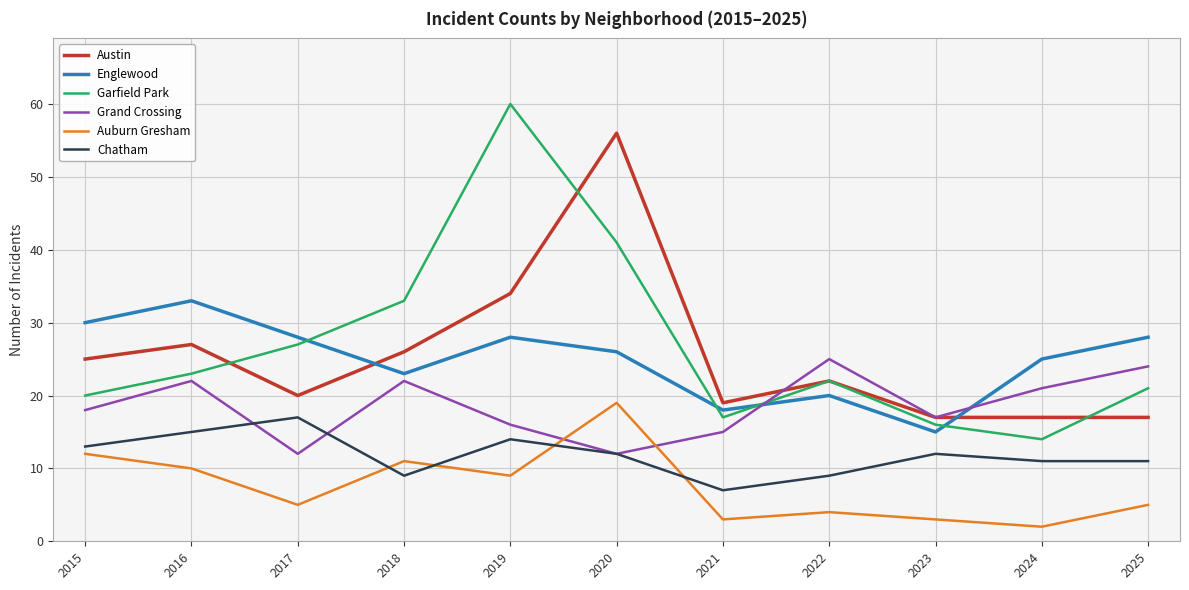

How many lines are shown in the chart?

6